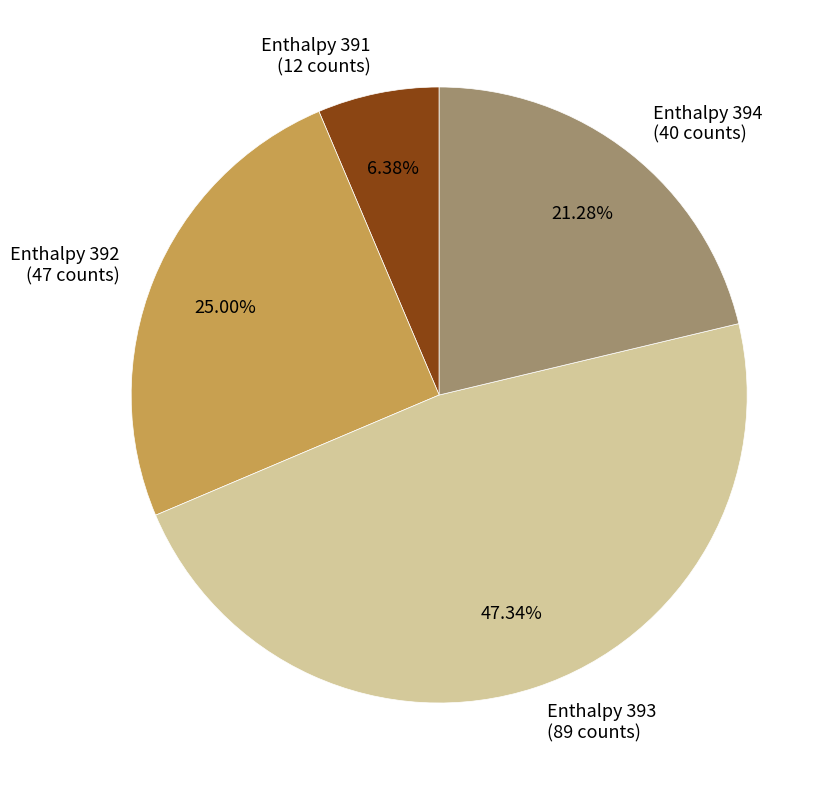

Approximately how many times larger is the value at Enthalpy 392 (47 counts) compared to Enthalpy 394 (40 counts)?

1.2